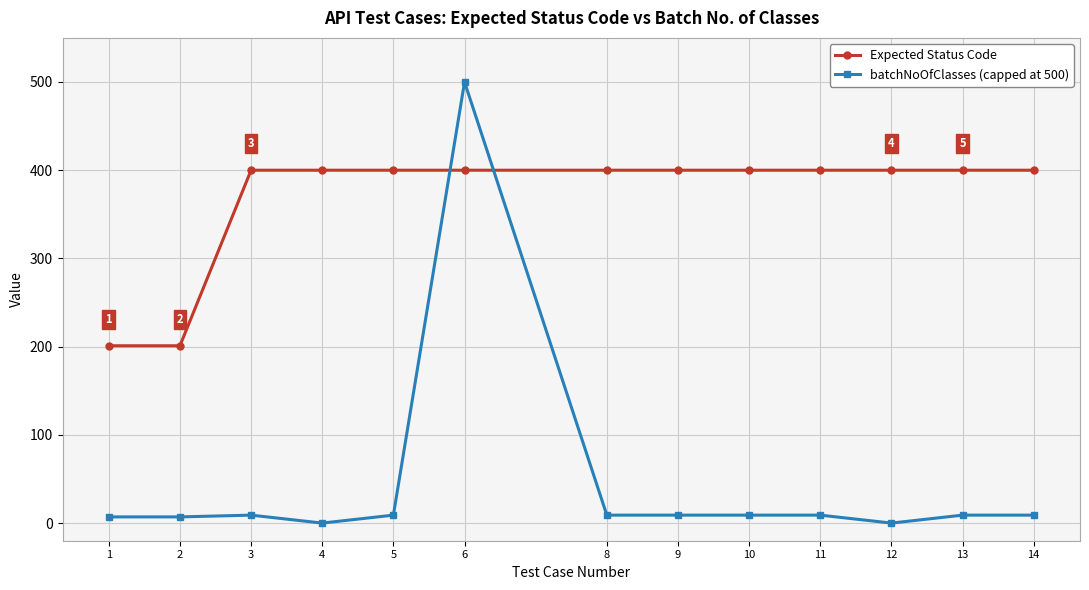

What is the sum of all Expected Status Code values?

4802